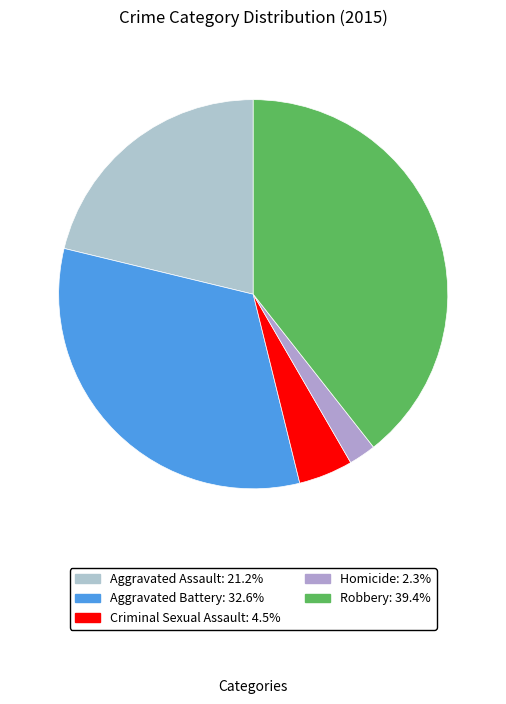

How many slices are in this pie chart?

5